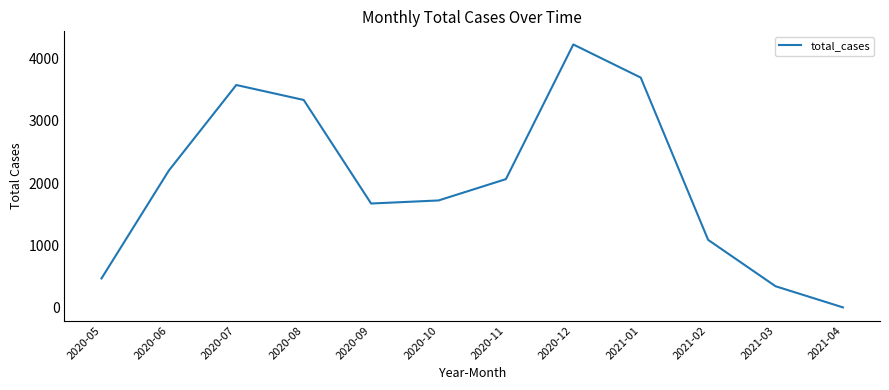

Between 2021-03 and 2020-09, which is larger?

2020-09